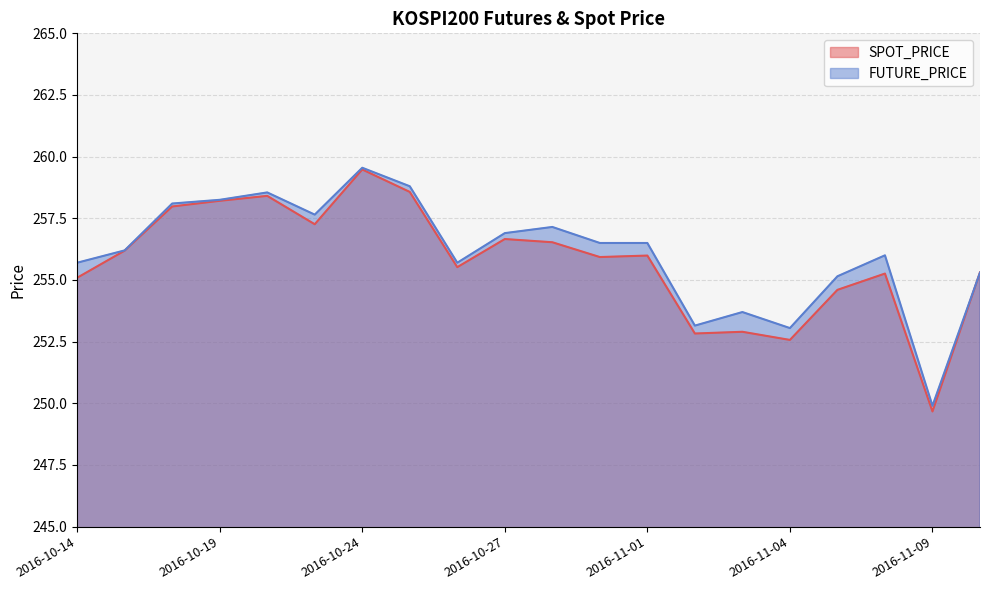

Reading right to left, extract all data points from this chart.

SPOT_PRICE: 255.3	249.7	255.3	254.6	252.6	252.9	252.8	256.0	255.9	256.5	256.7	255.5	258.6	259.5	257.3	258.4	258.2	258.0	256.2	255.1
FUTURE_PRICE: 255.3	249.9	256.0	255.2	253.1	253.7	253.2	256.5	256.5	257.1	256.9	255.7	258.8	259.6	257.6	258.6	258.2	258.1	256.2	255.7